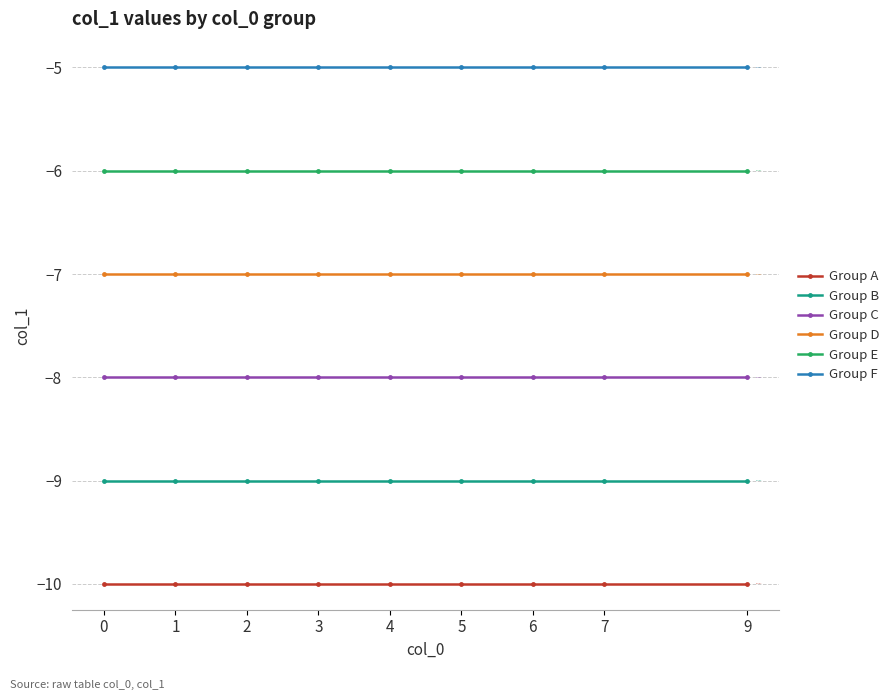

What is the maximum value for Group A?

-10